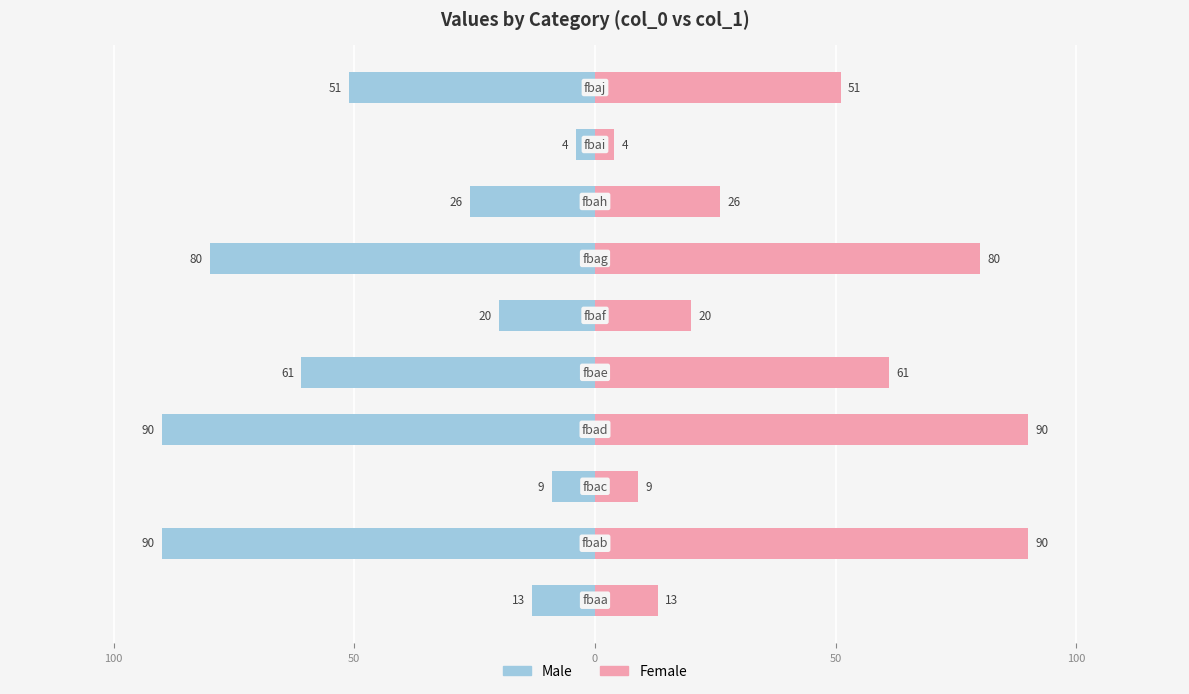

Which series changed the most between 100 and 9?

Male